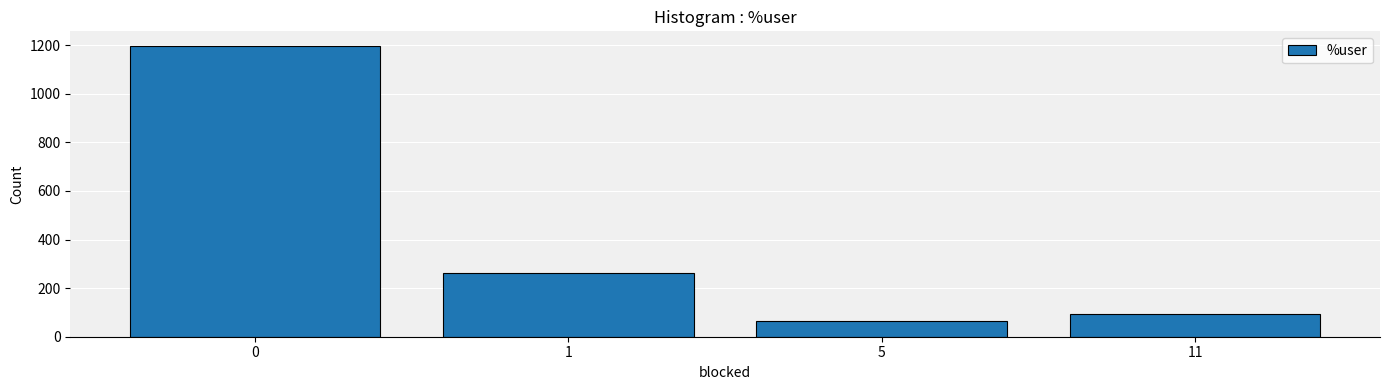

Reading left to right, transcribe all the data shown in this chart.

1197.3	260.8	63.3	95.1